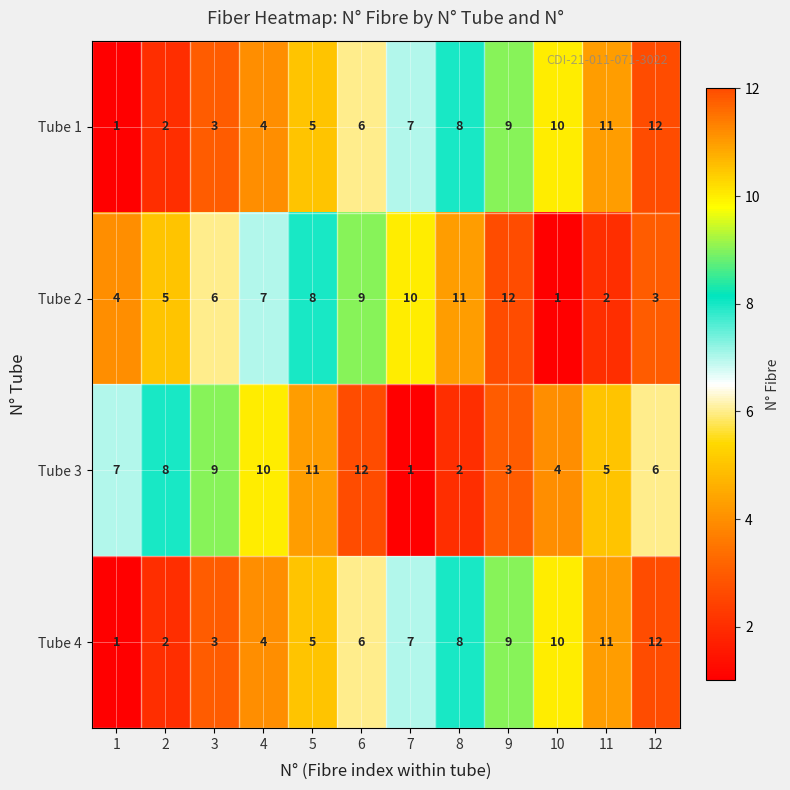

List the labels in order of Tube 4 value, smallest first.

1, 2, 3, 4, 5, 6, 7, 8, 9, 10, 11, 12